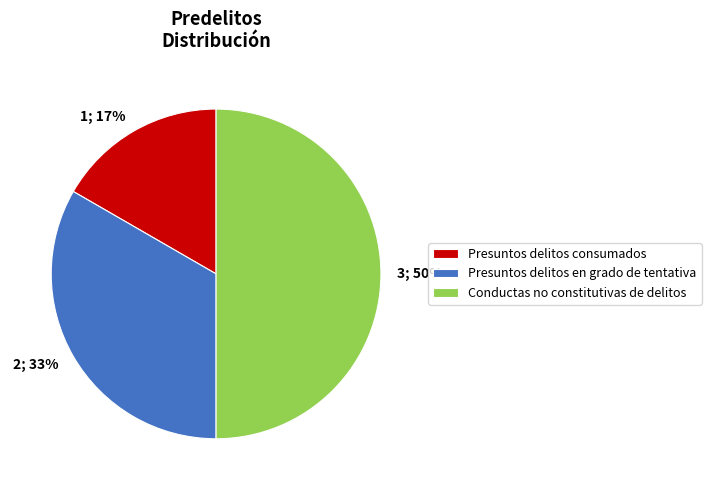

How many slices are in this pie chart?

3